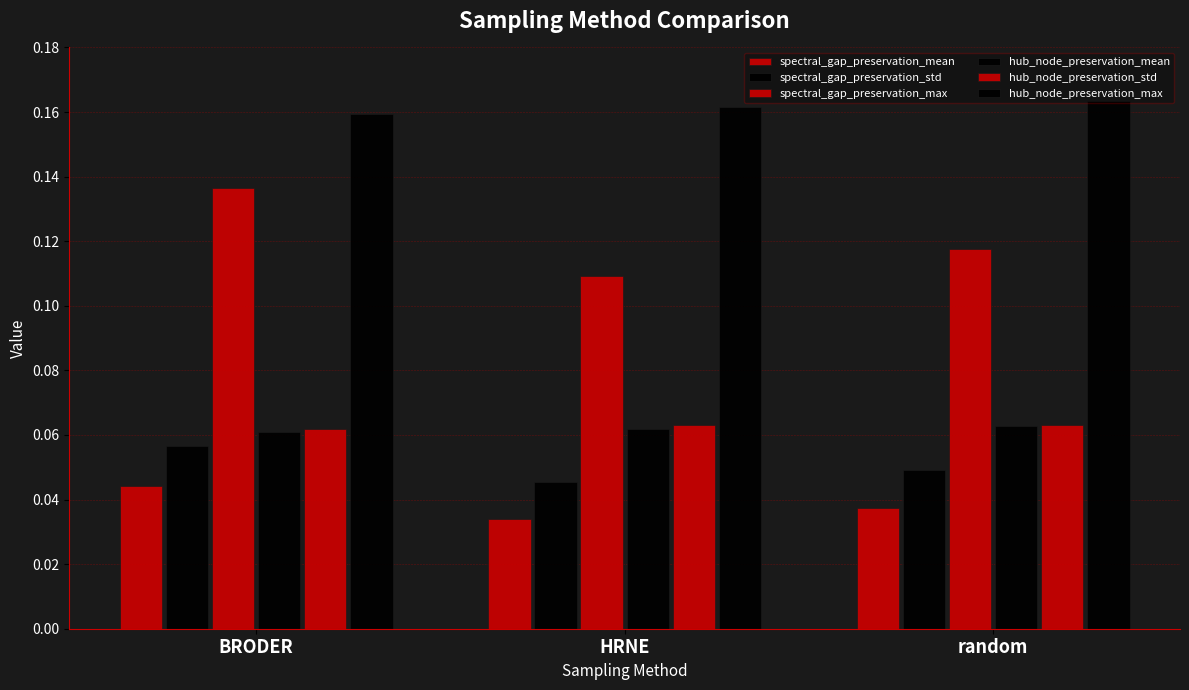

How many bars are there in total?

18